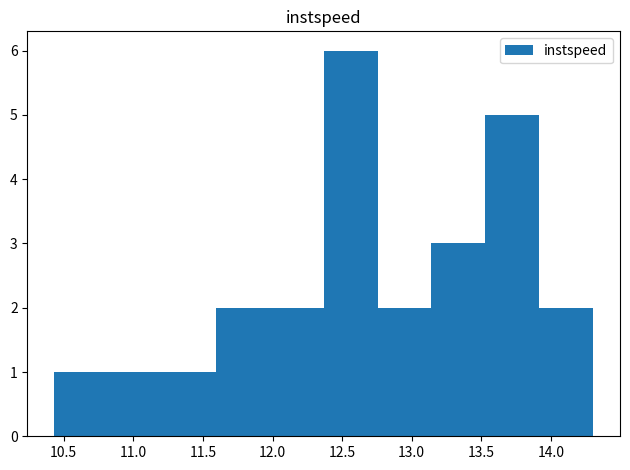

Reading left to right, transcribe this chart: for each bar, give the range it covers on the x-axis and its height. Neither the bar edges nor the heights are printed on the chart, so give them approximately, as read against the axes.

10.45 to 10.80: 1
10.80 to 11.20: 1
11.20 to 11.60: 1
11.60 to 12.00: 2
12.00 to 12.35: 2
12.35 to 12.75: 6
12.75 to 13.15: 2
13.15 to 13.55: 3
13.55 to 13.90: 5
13.90 to 14.30: 2